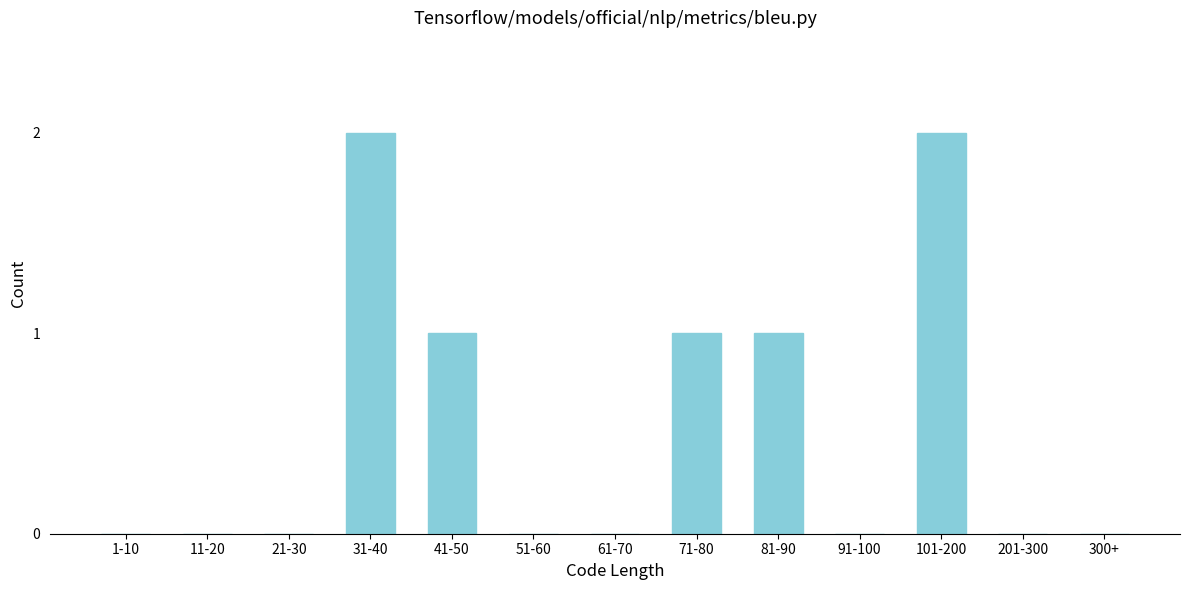

Reading left to right, transcribe all the data shown in this chart.

1-10=0	11-20=0	21-30=0	31-40=2	41-50=1	51-60=0	61-70=0	71-80=1	81-90=1	91-100=0	101-200=2	201-300=0	300+=0